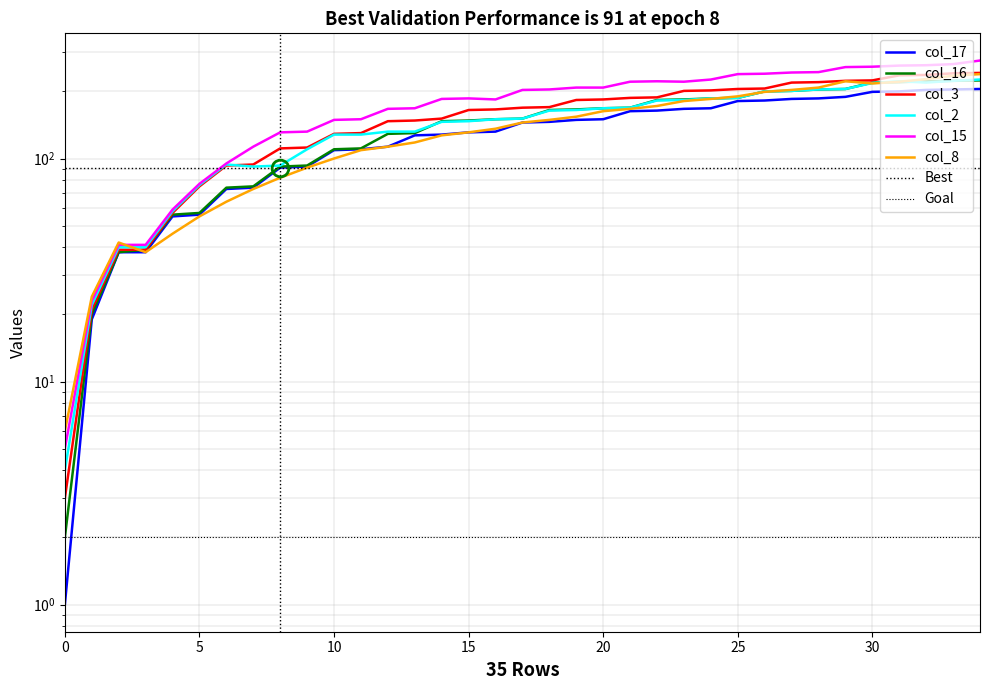

What is the minimum value for col_8?

6